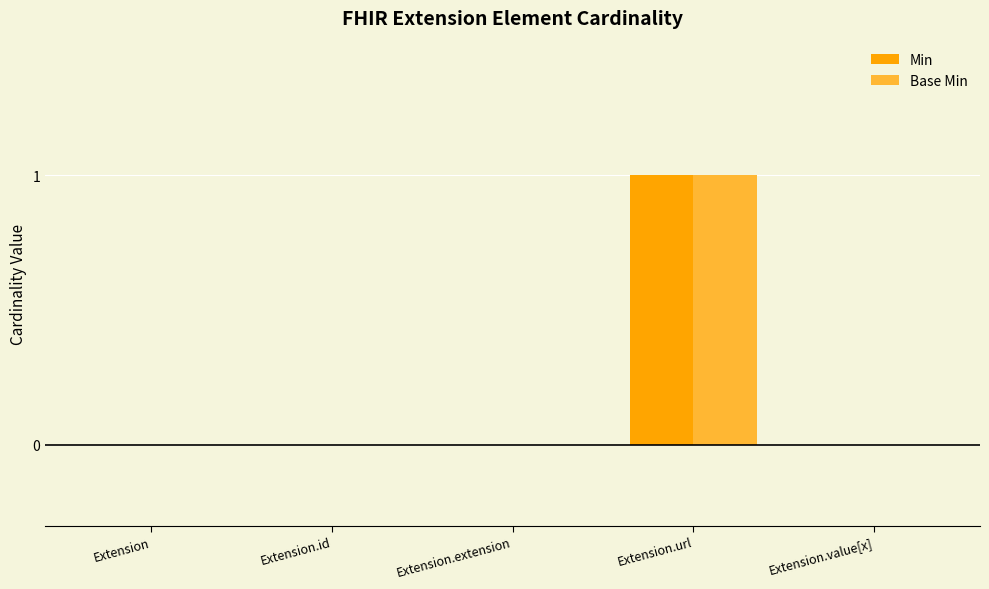

What is the maximum value shown in the chart?

1